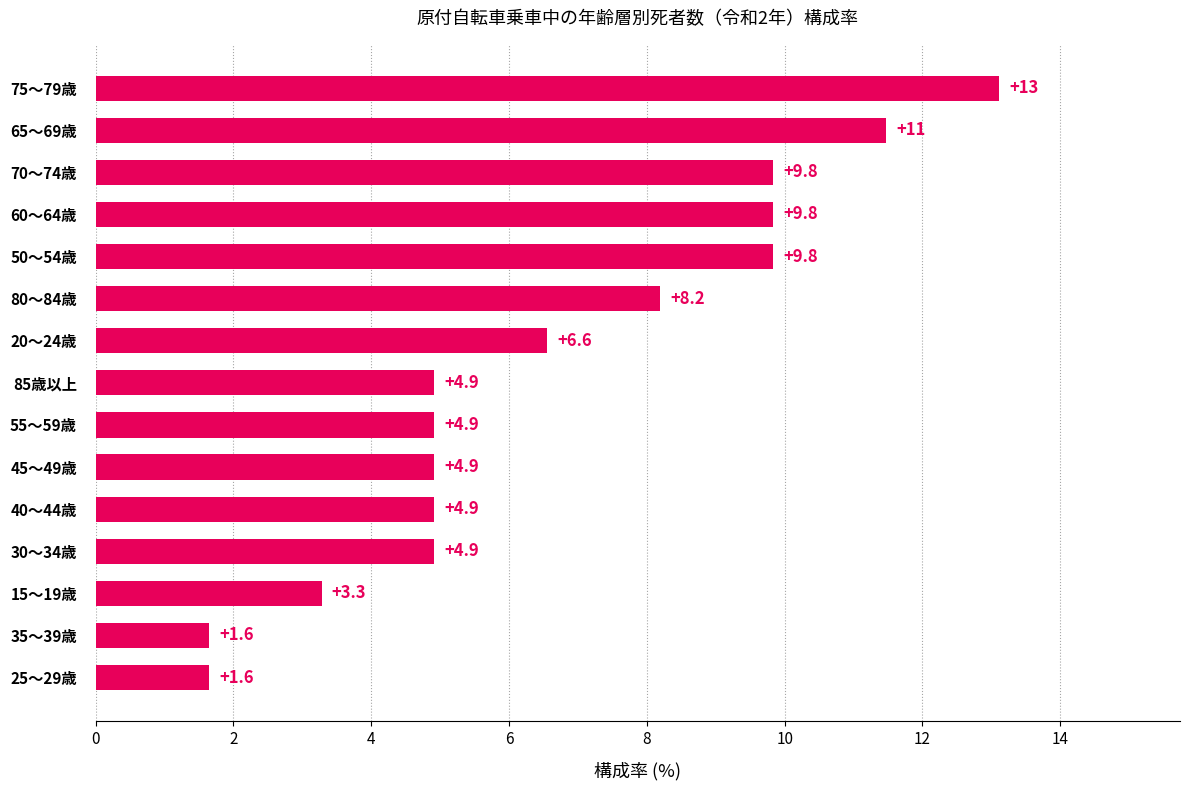

The value at 40～44歳 is 4.9. True or false?

True